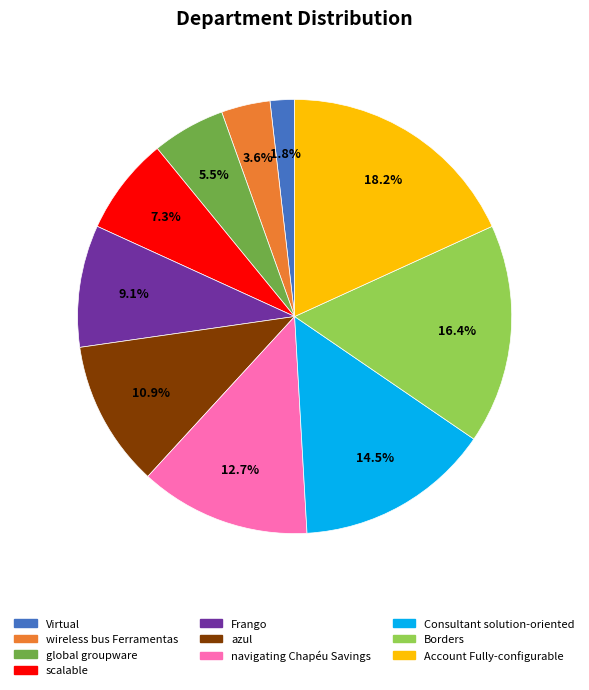

Is it true that Frango is 23% of the pie?

False